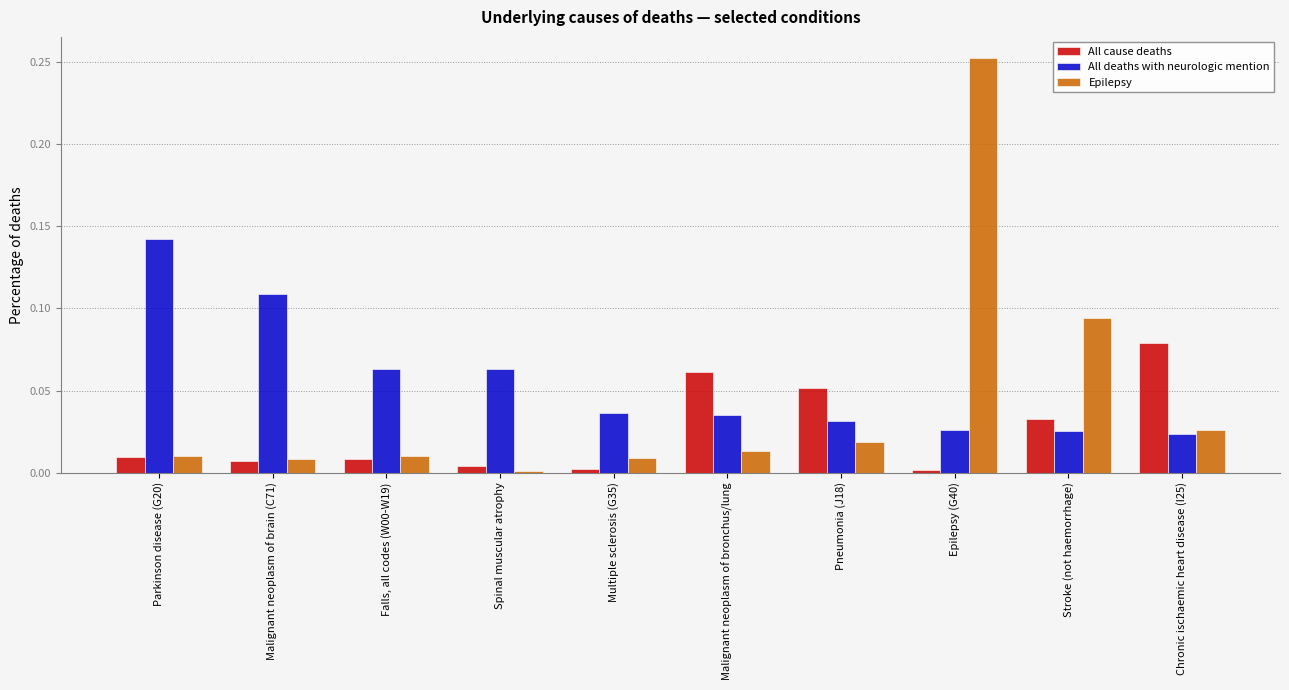

At which label does Epilepsy reach its minimum?

Spinal muscular atrophy